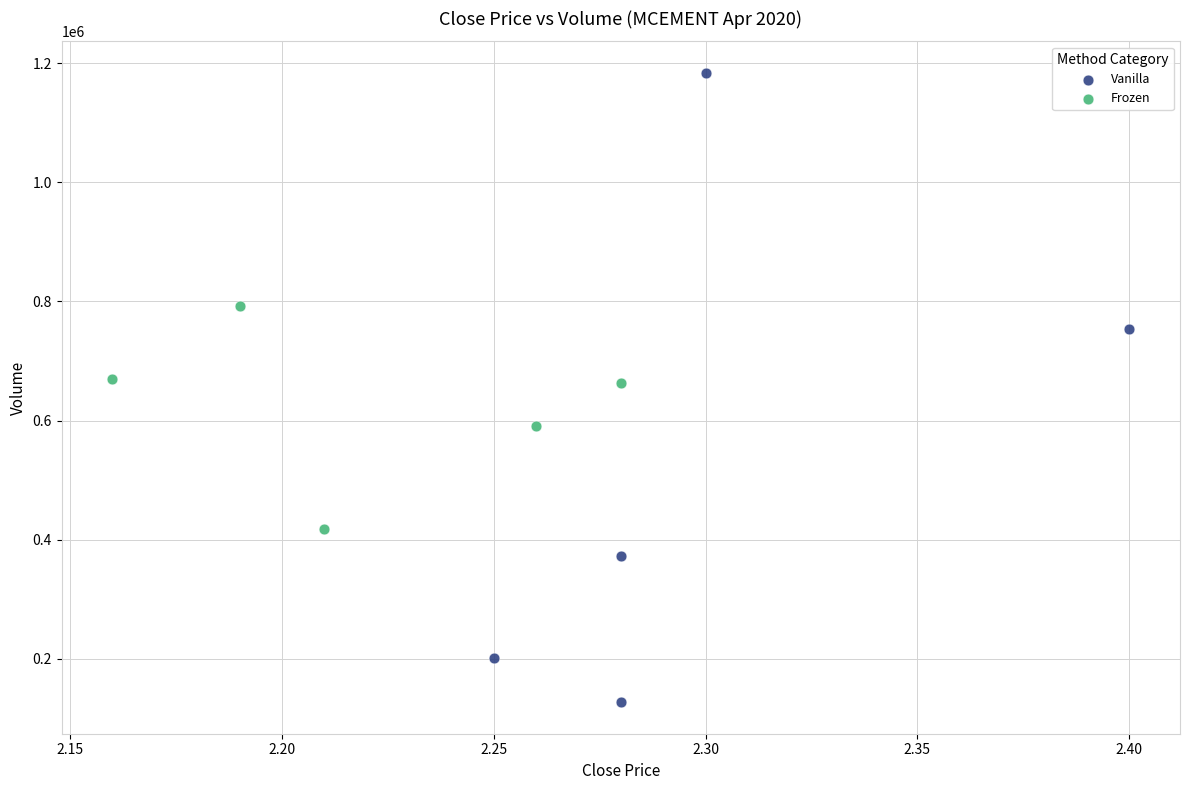

Which series has the widest spread of Y values?

Vanilla